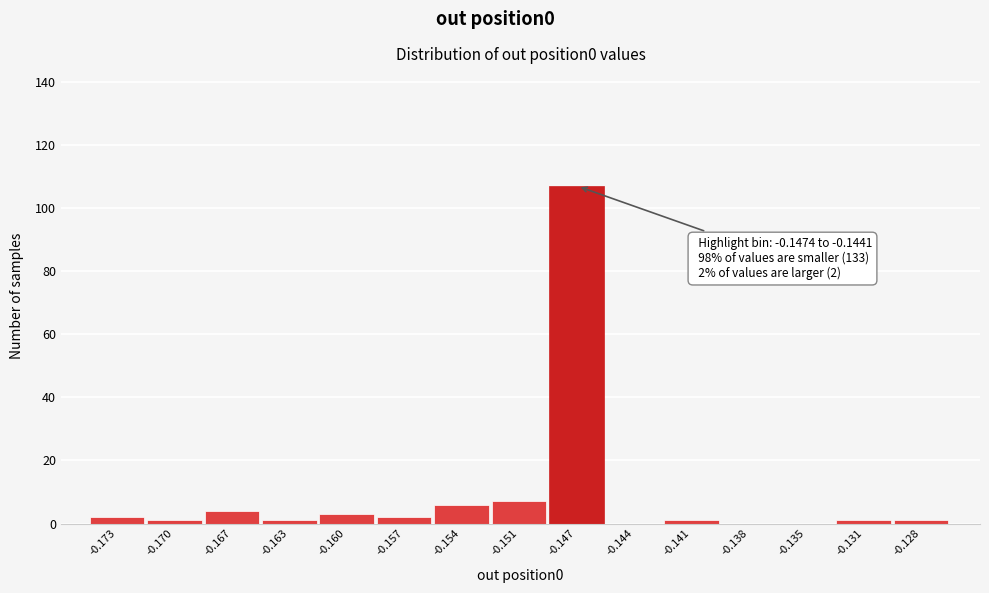

Reading left to right, what are all the values shown in this chart?

-0.173=2	-0.170=1	-0.167=4	-0.163=1	-0.160=3	-0.157=2	-0.154=6	-0.151=7	-0.147=107	-0.144=0	-0.141=1	-0.138=0	-0.135=0	-0.131=1	-0.128=1